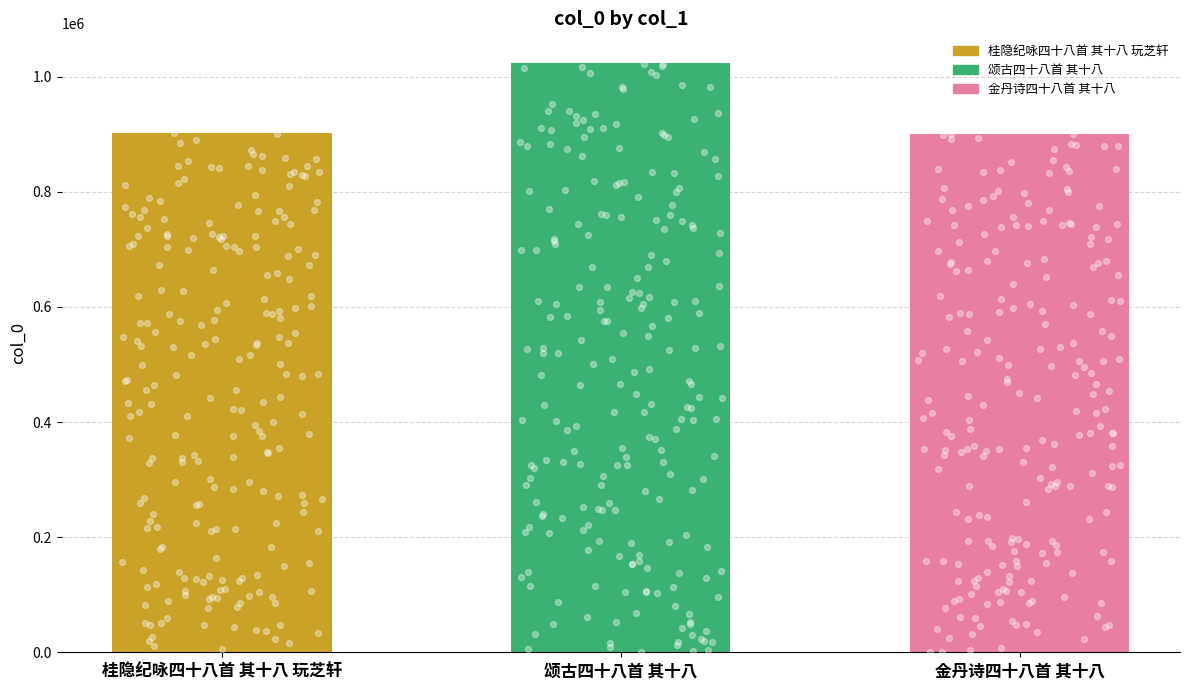

What is the change in value from 颂古四十八首 其十八 to 金丹诗四十八首 其十八?

-123227